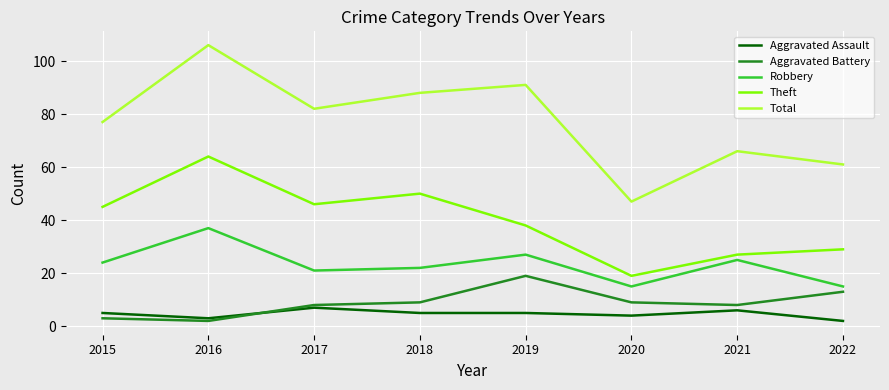

Which series has the largest range (max minus min)?

Total